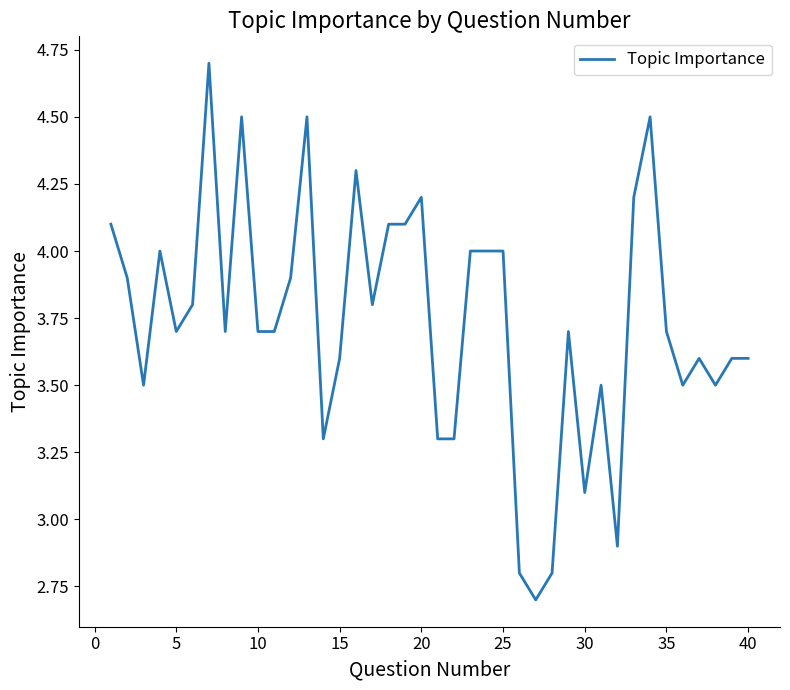

What is the difference between the maximum and minimum values?

2.0